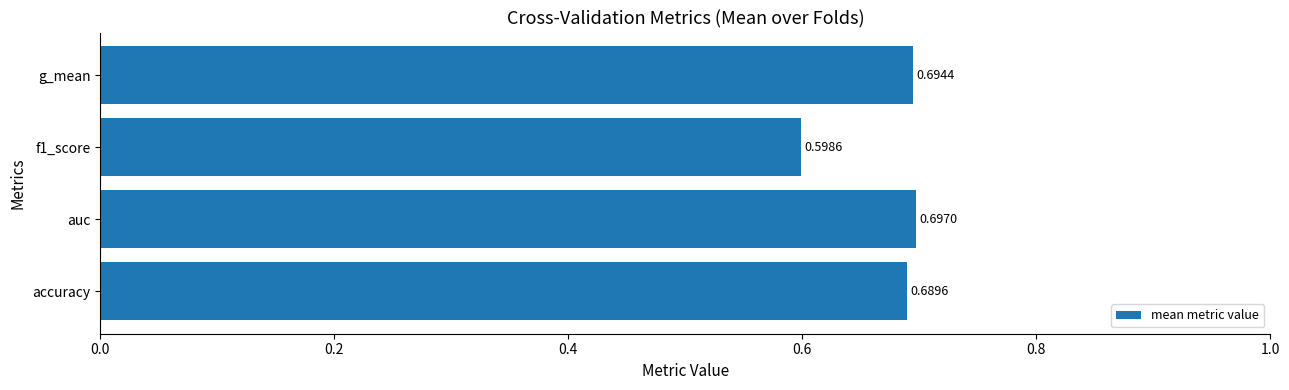

What is the sum of the values at g_mean and auc?

1.4